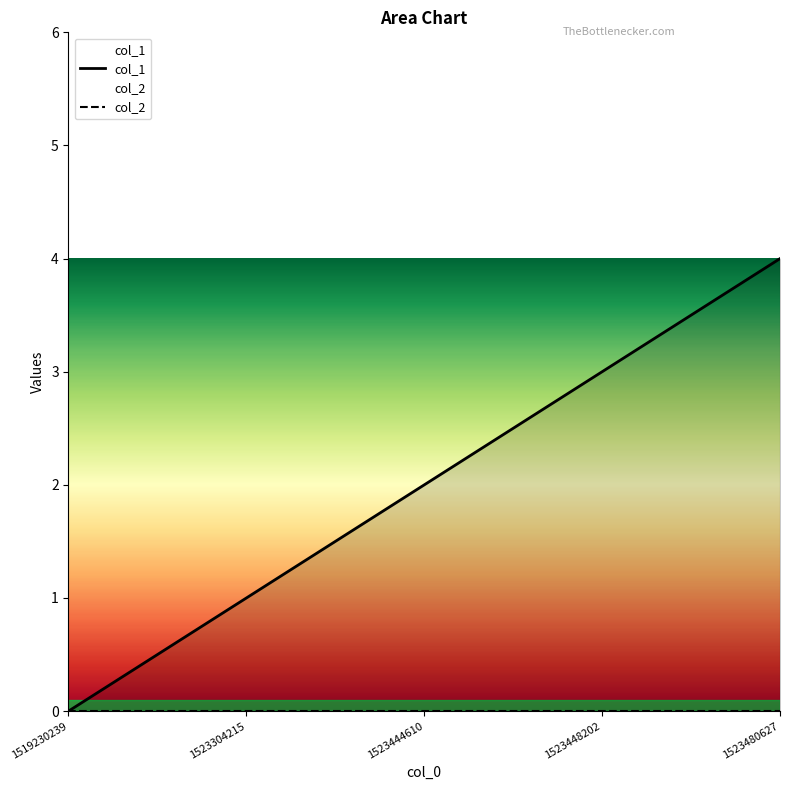

Is the value of col_2 at 1523480627 greater than the value of col_1 at 1523480627?

No